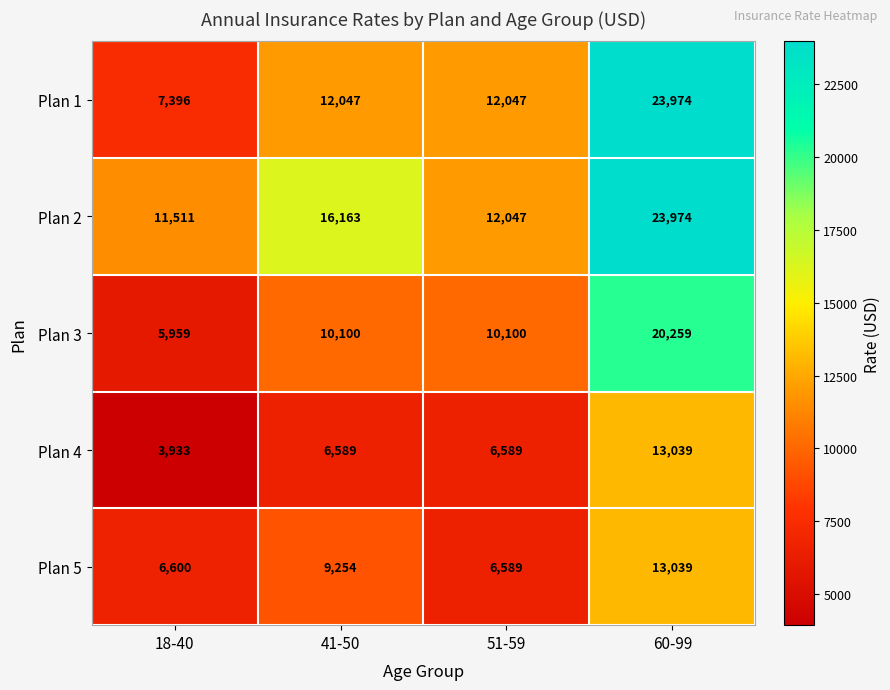

Reading right to left, extract all data points from this chart.

Plan 1: 60-99=23974	51-59=12047	41-50=12047	18-40=7396
Plan 2: 60-99=23974	51-59=12047	41-50=16163	18-40=11511
Plan 3: 60-99=20259	51-59=10100	41-50=10100	18-40=5959
Plan 4: 60-99=13039	51-59=6589	41-50=6589	18-40=3933
Plan 5: 60-99=13039	51-59=6589	41-50=9254	18-40=6600